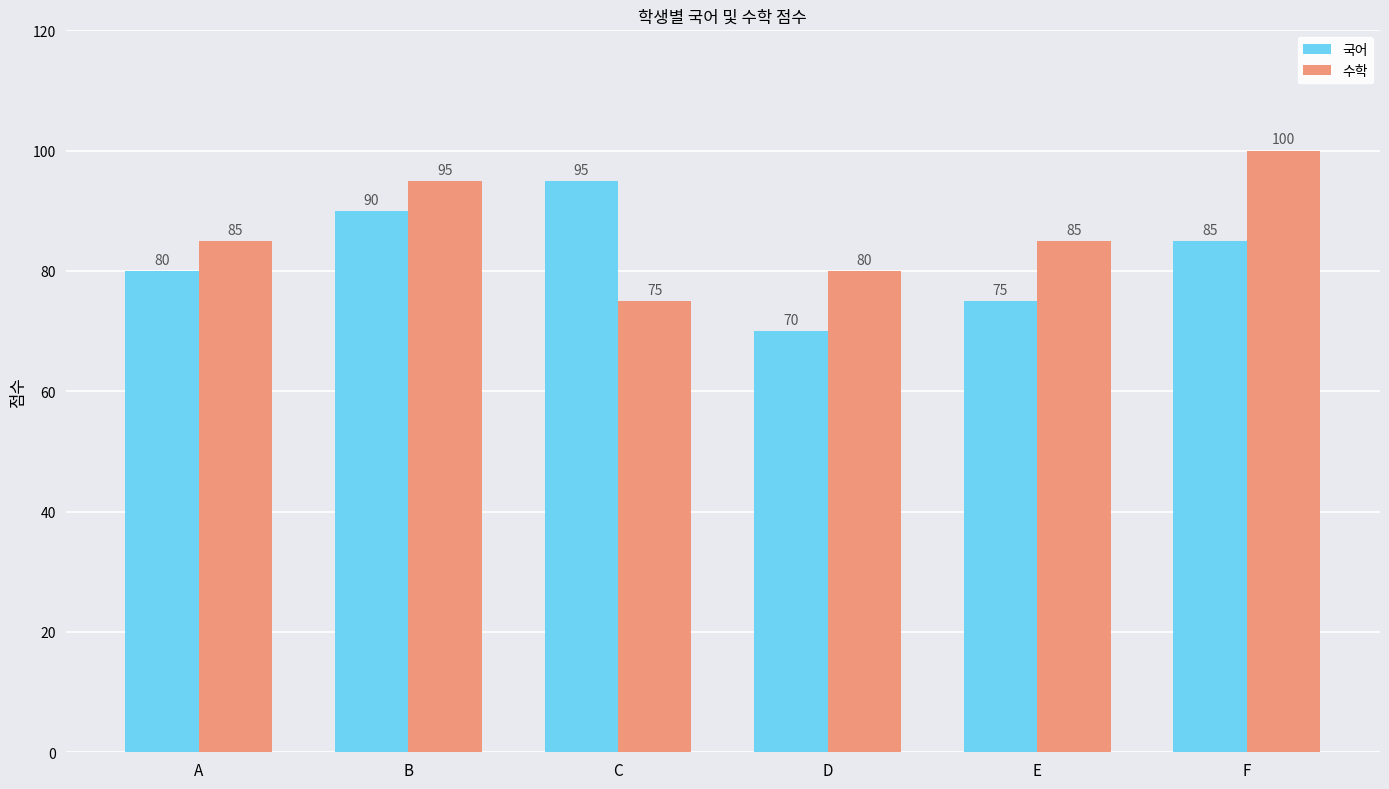

Reading right to left, what are all the values shown in this chart?

국어: 85	75	70	95	90	80
수학: 100	85	80	75	95	85